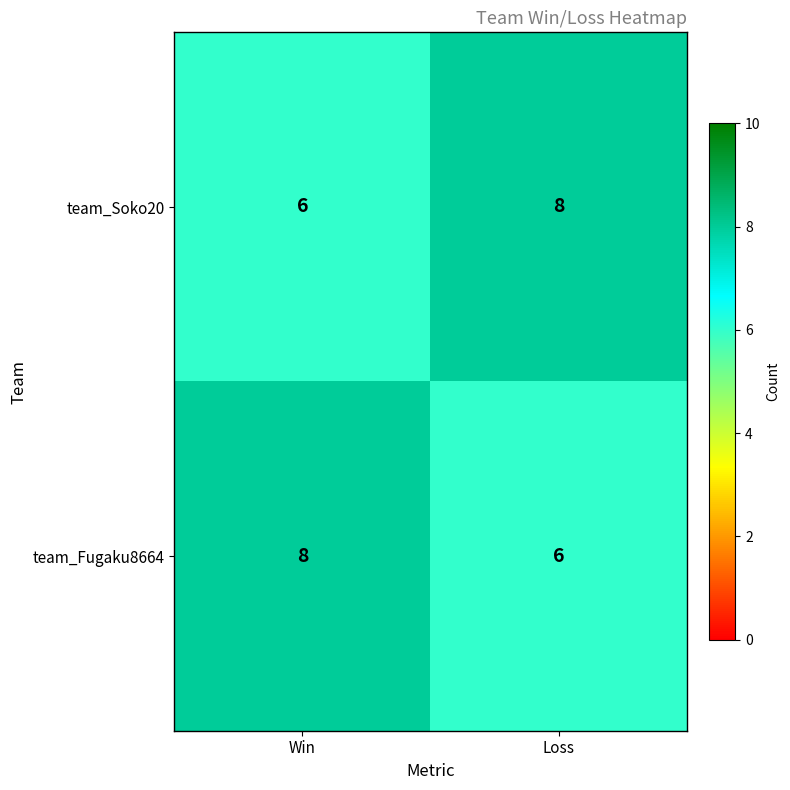

Where is team_Soko20 nearest to the value 7?

Win